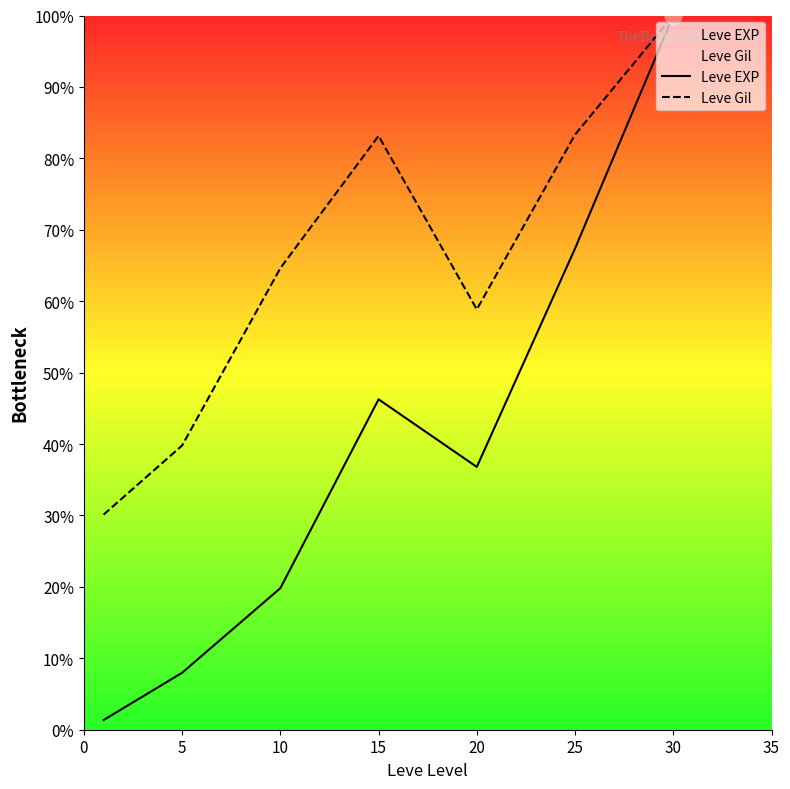

How many distinct data groups are displayed?

2